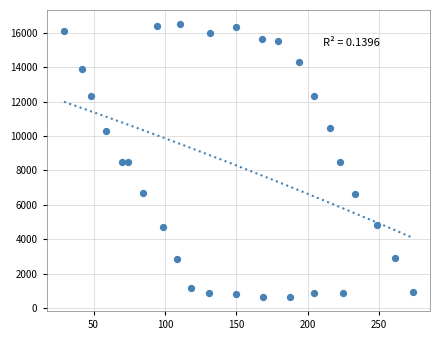

What is the range of Y values (max minus min)?

15903.4